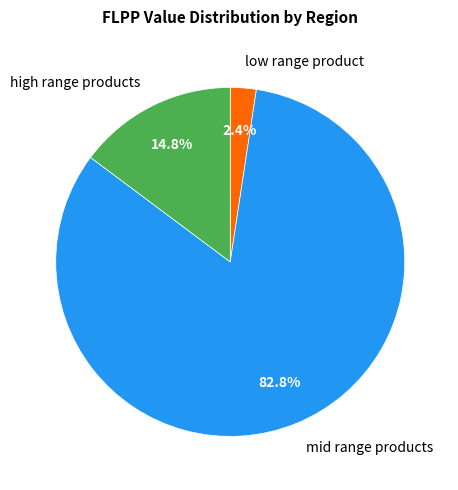

Does any single category account for the majority?

Yes